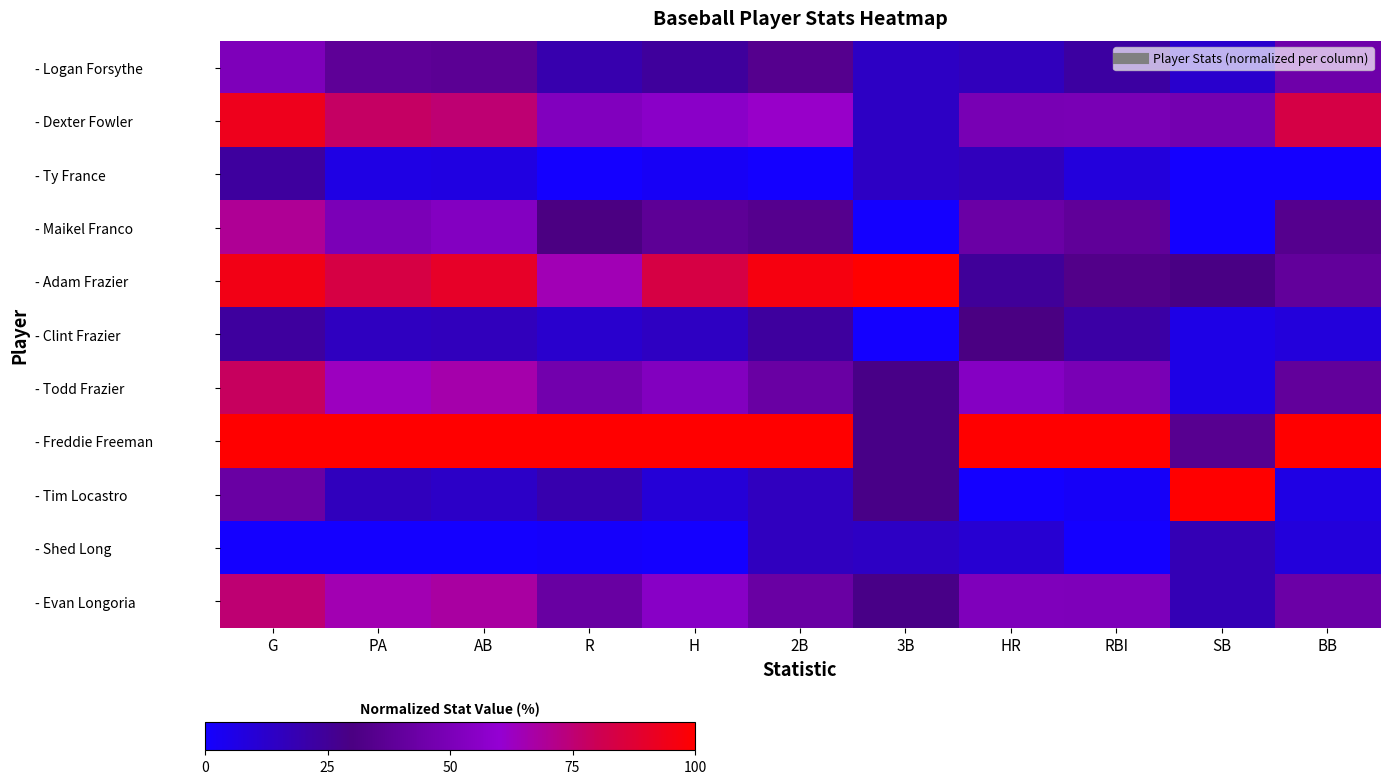

At 3B, list the series in order from largest to smallest.

- Adam Frazier, - Todd Frazier, - Freddie Freeman, - Tim Locastro, - Evan Longoria, - Logan Forsythe, - Dexter Fowler, - Ty France, - Shed Long, - Maikel Franco, - Clint Frazier